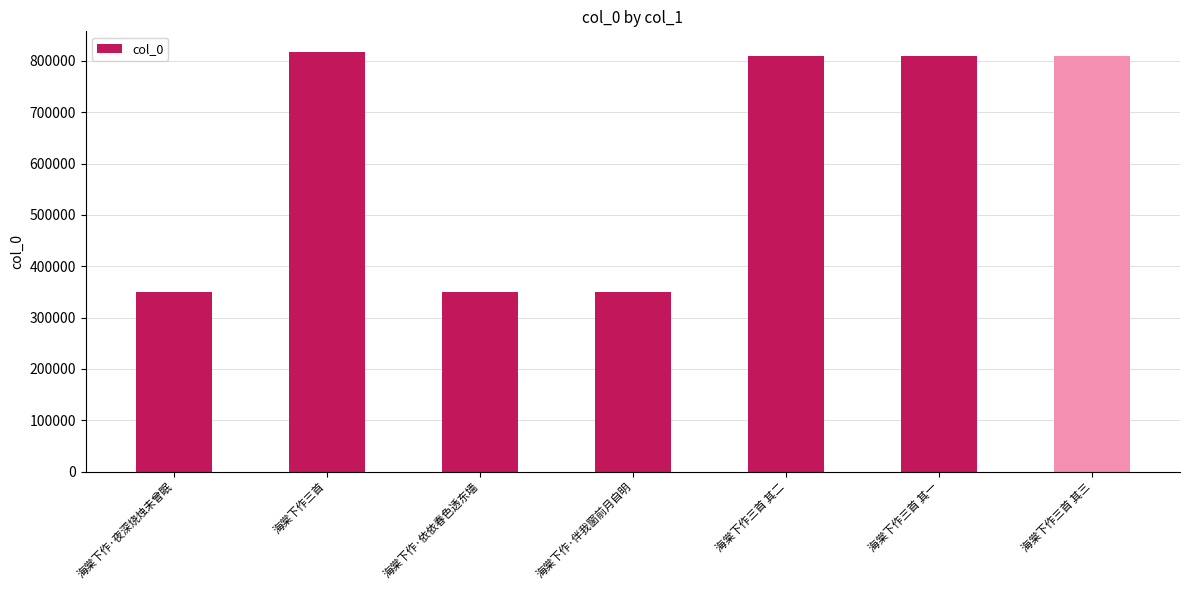

What is the difference between the values at 海棠下作三首 其二 and 海棠下作三首 其一?

1